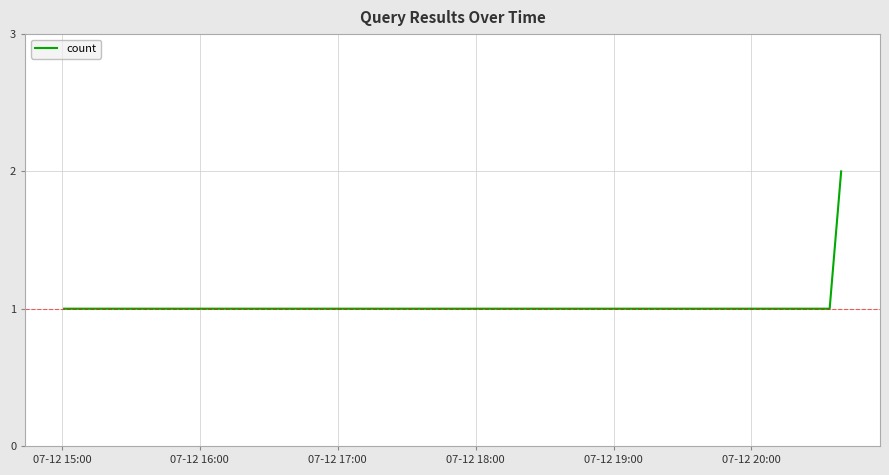

Is this an area chart (filled region under the line)?

No